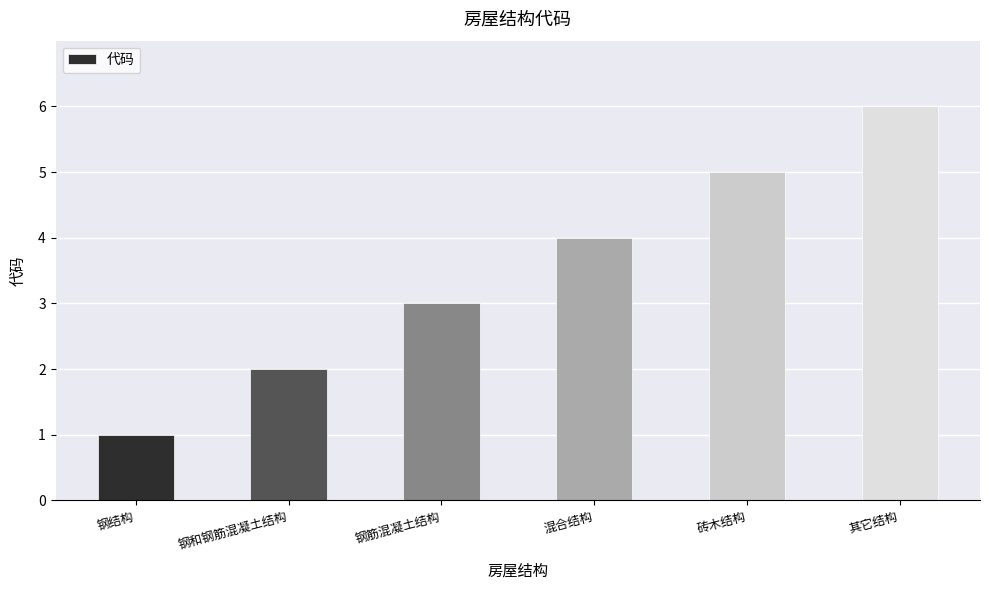

Rank the categories by value from lowest to highest.

钢结构, 钢和钢筋混凝土结构, 钢筋混凝土结构, 混合结构, 砖木结构, 其它结构